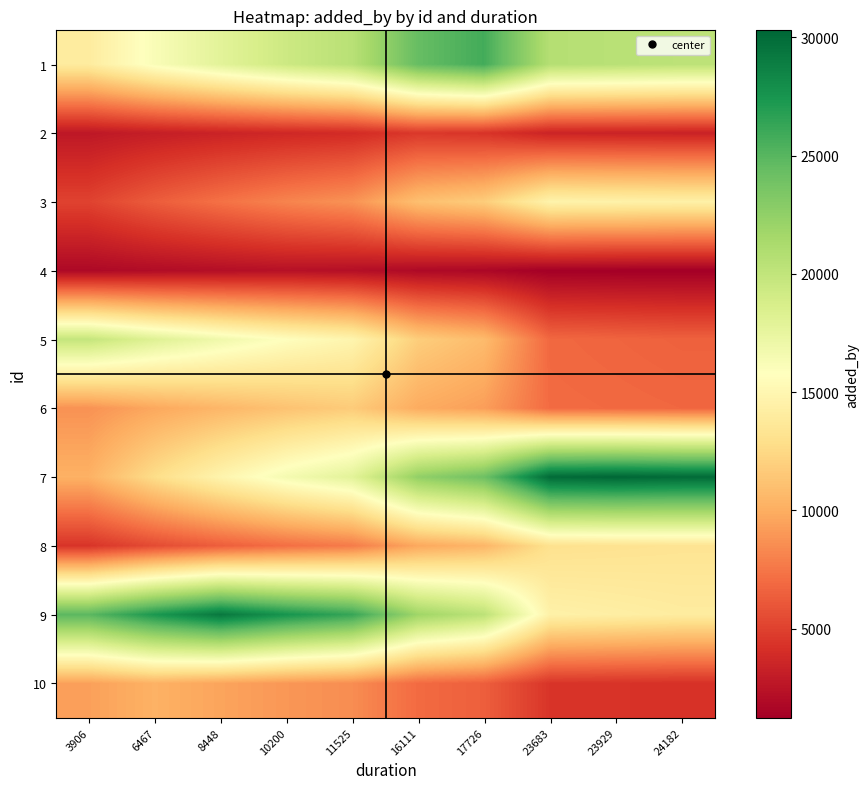

How many distinct data groups are displayed?

10